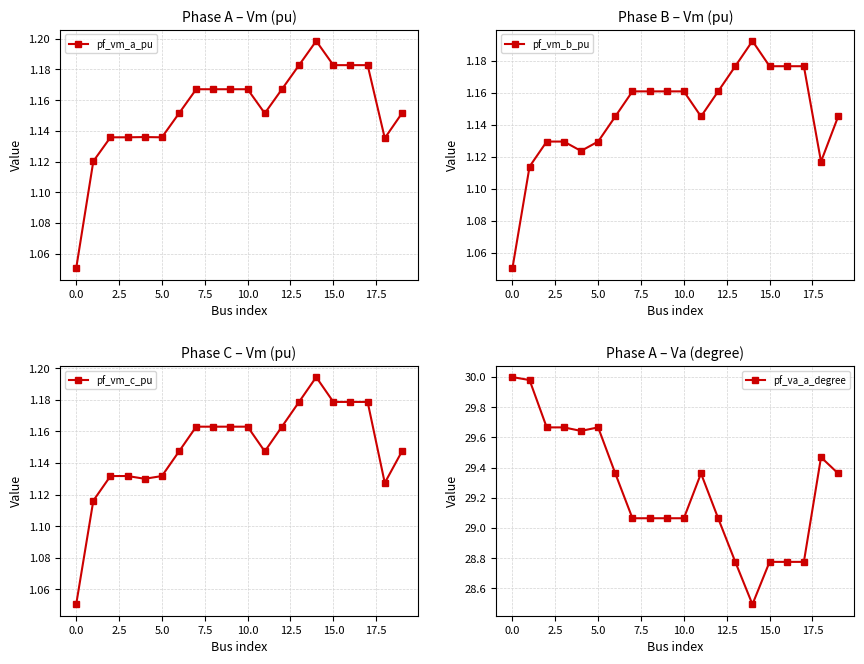

Is it true that pf_vm_a_pu equals 1.9 at 0.0?

False